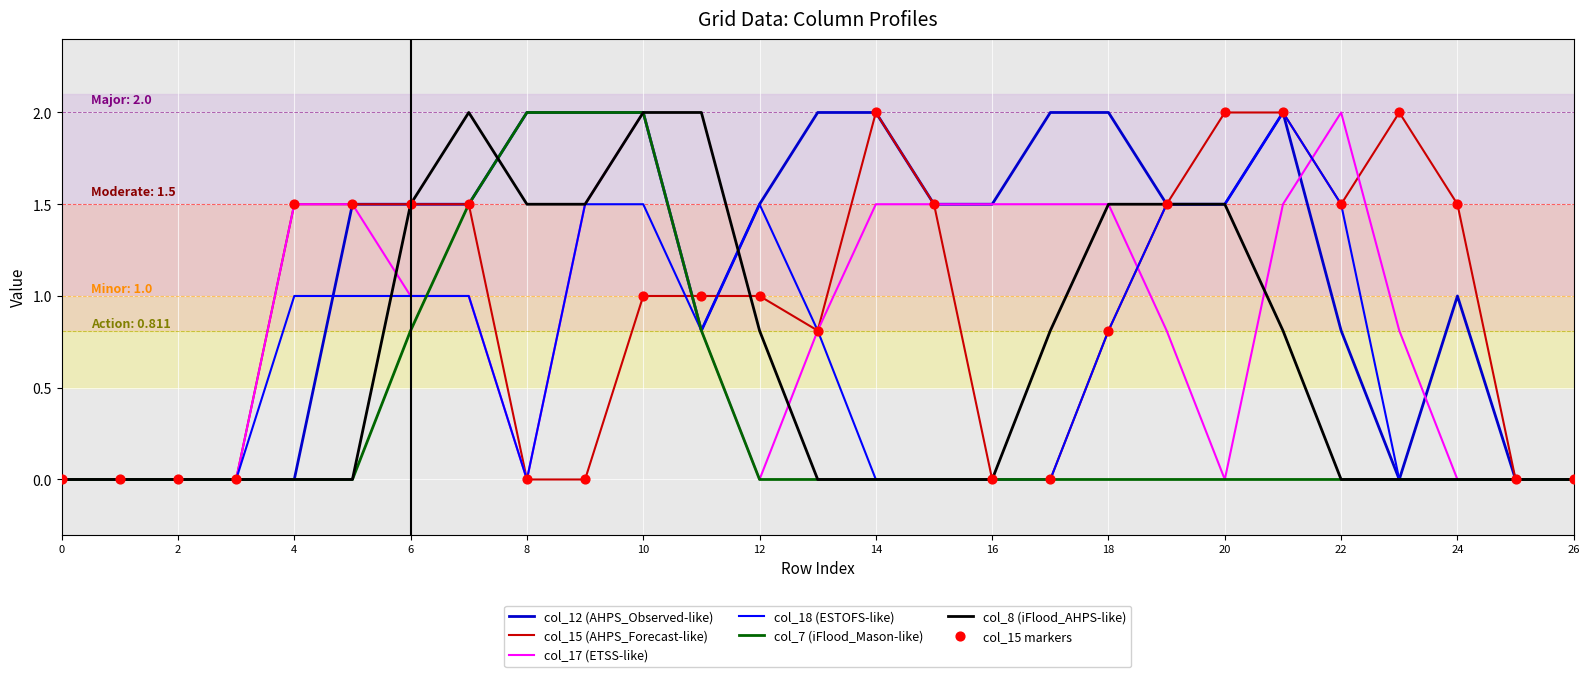

What is the greatest value displayed?

2.0